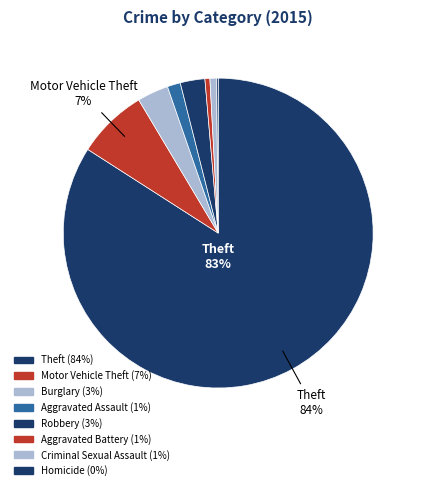

To the nearest percent, what portion does Criminal Sexual Assault represent?

1%